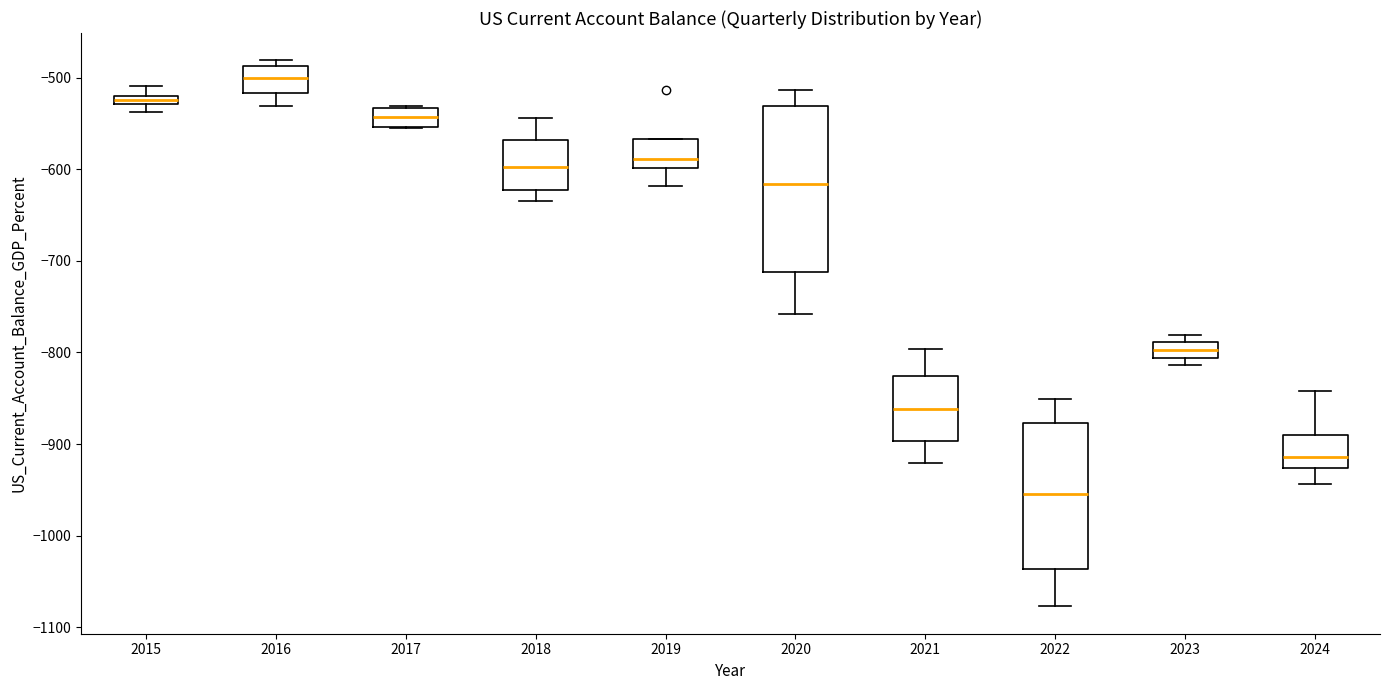

Comparing the boxes themselves (not the whiskers), which one is the tallest?

2020